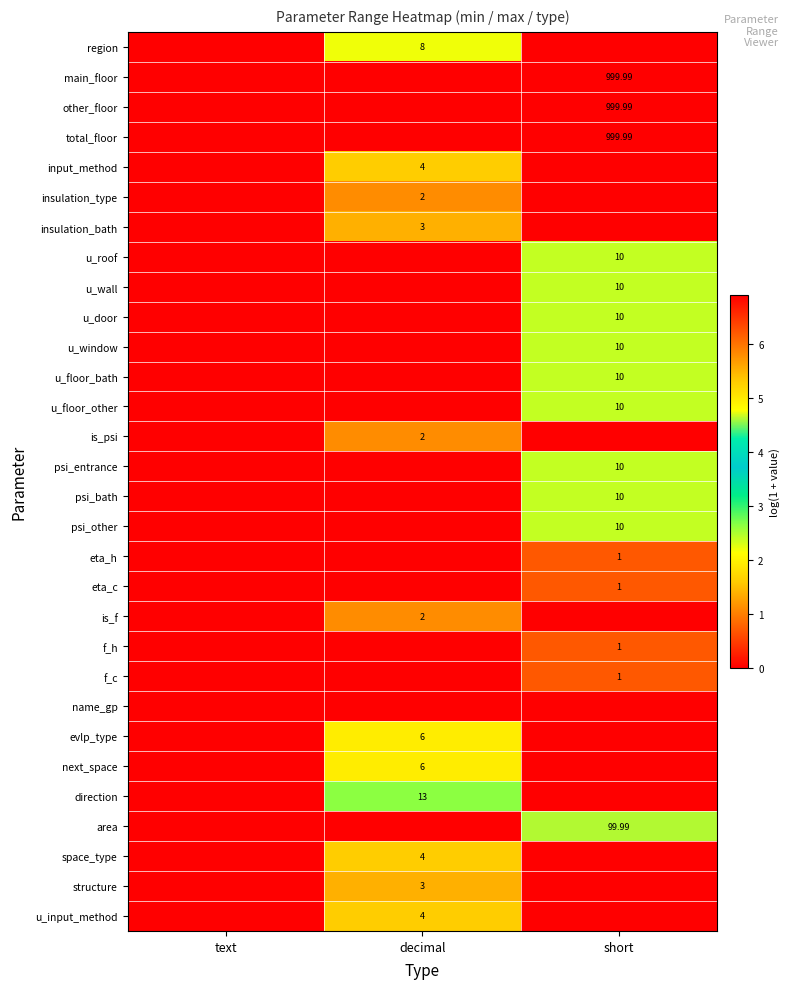

At how many categories does at least one series exceed 1?

2